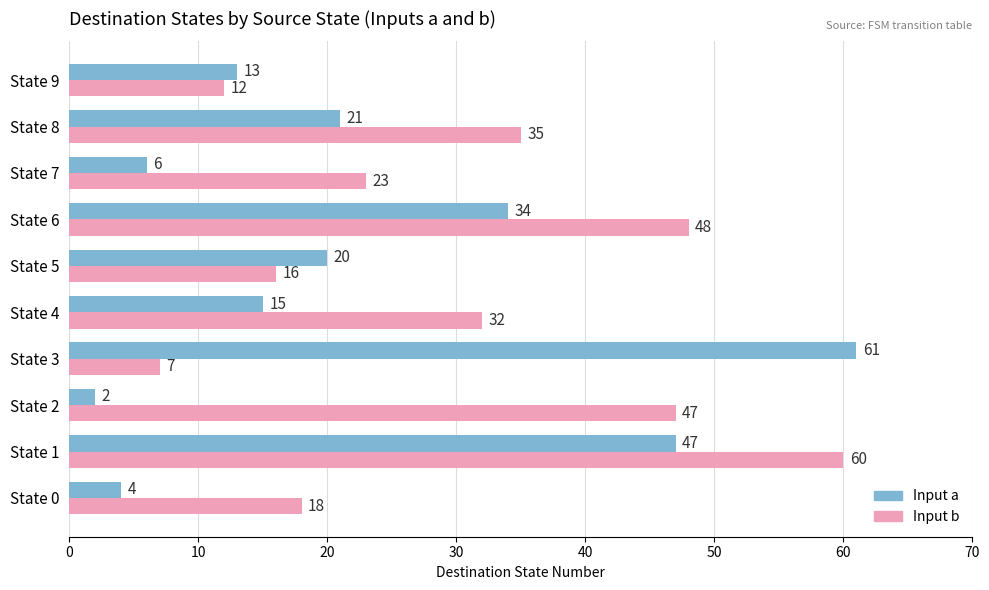

What is the average value of the Input b series?

30